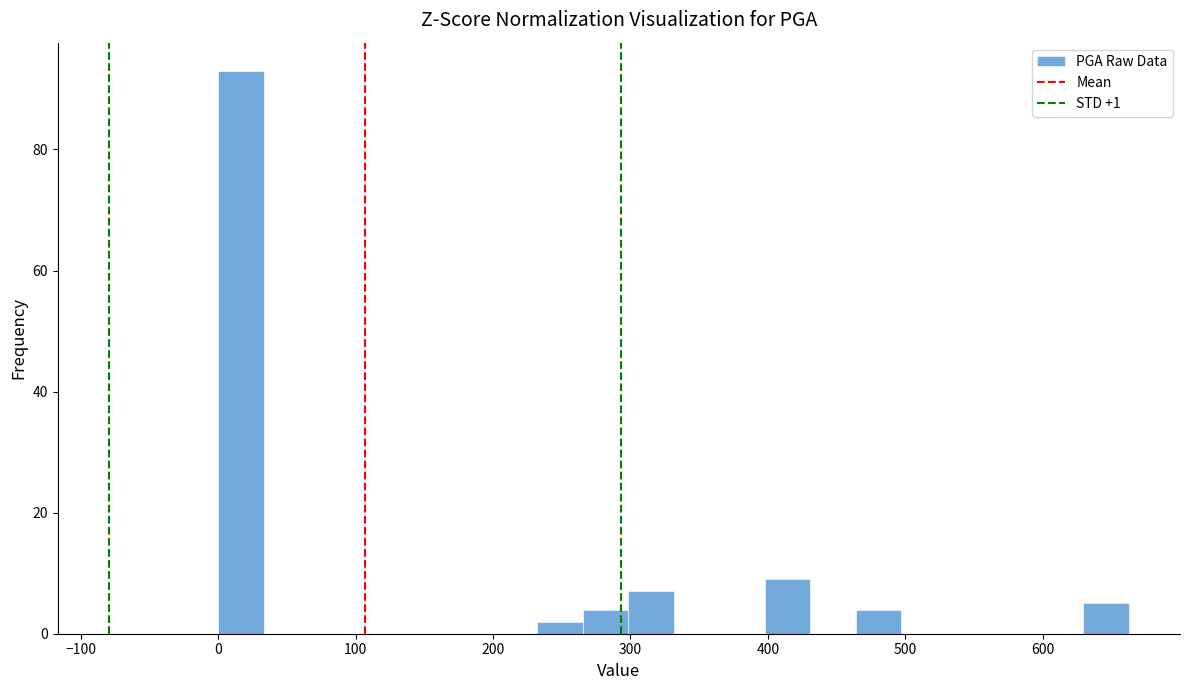

Read against the x-axis, roughly where is the centre of the tallest bar?

20